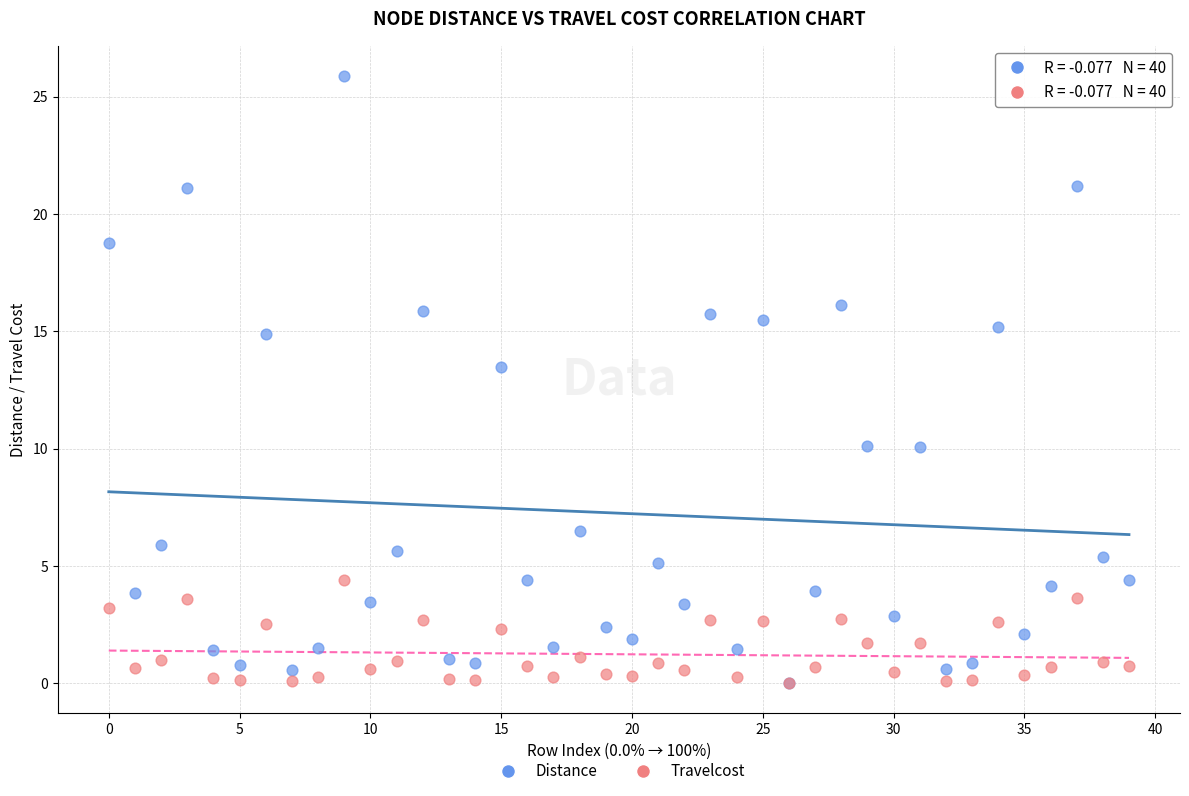

In the Distance series, what Y value is closest to 12?

13.5